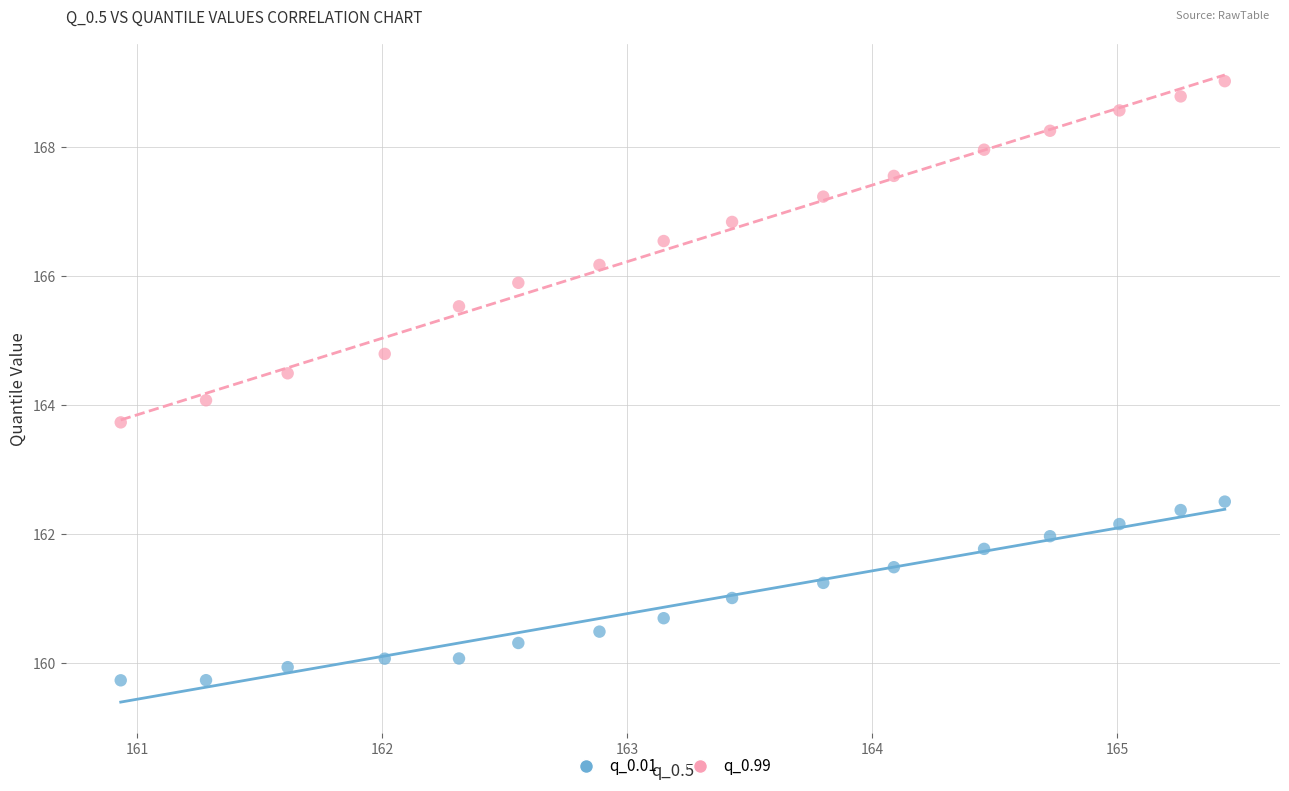

Which series reaches the maximum Y coordinate?

q_0.99